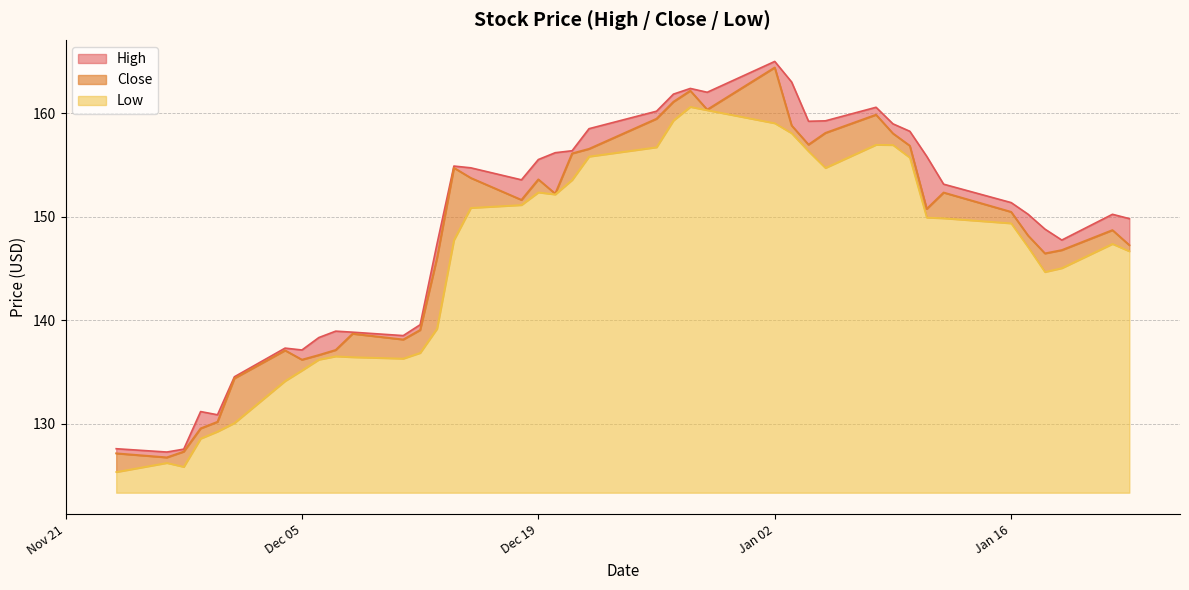

What are all the series names shown in the legend?

High, Close, Low